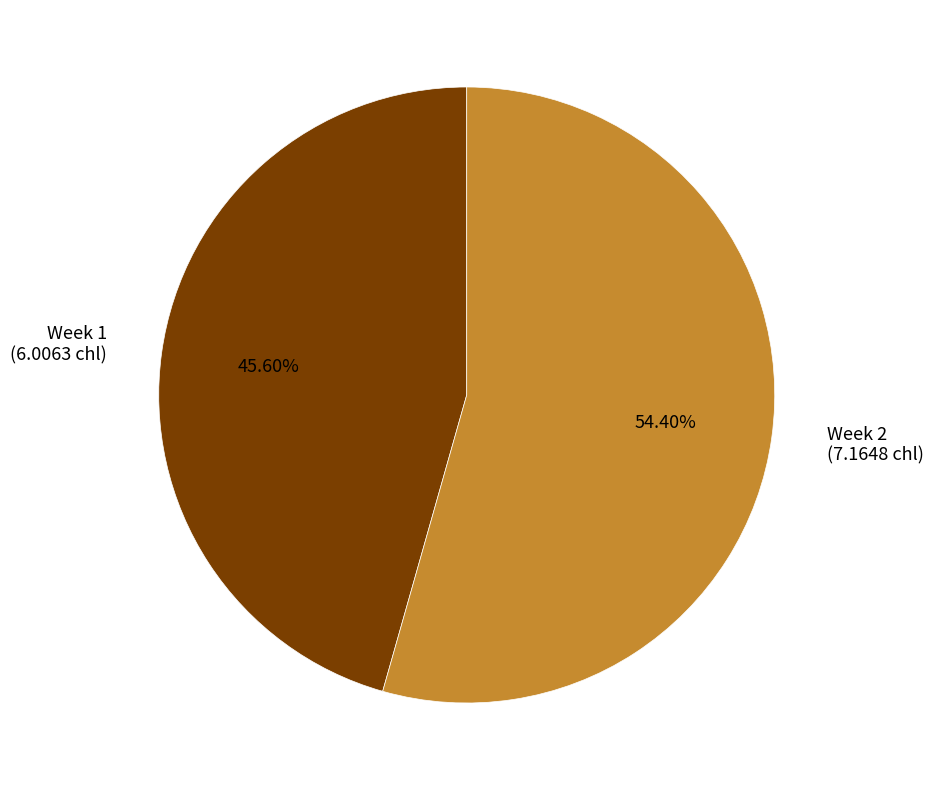

Is Week 2 the majority of the pie?

Yes